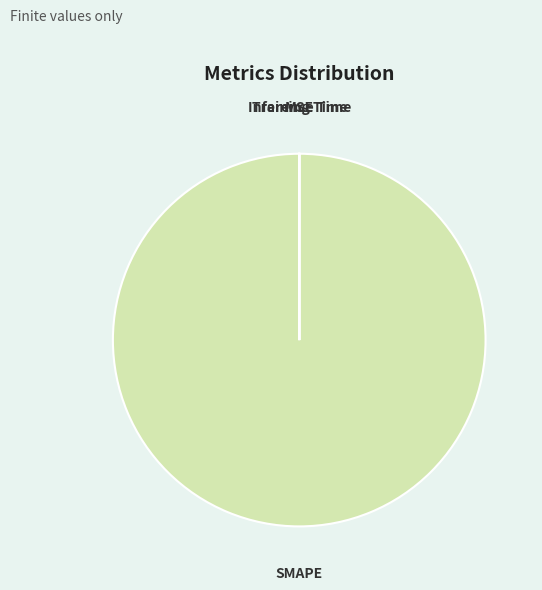

Is there a majority slice in this chart?

Yes